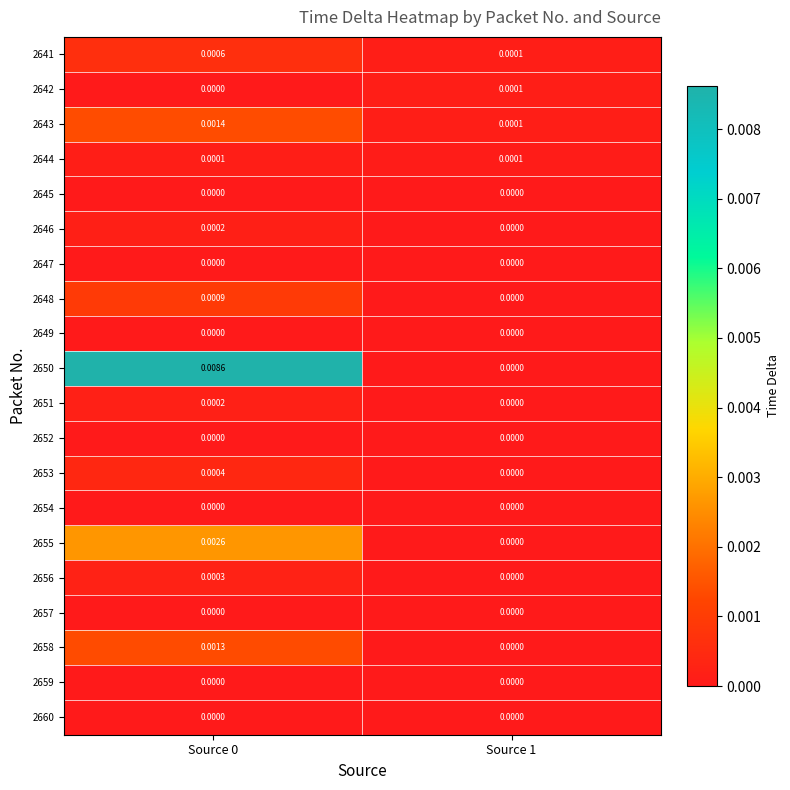

Is the value of 2659 at Source 0 greater than the value of 2644 at Source 1?

No